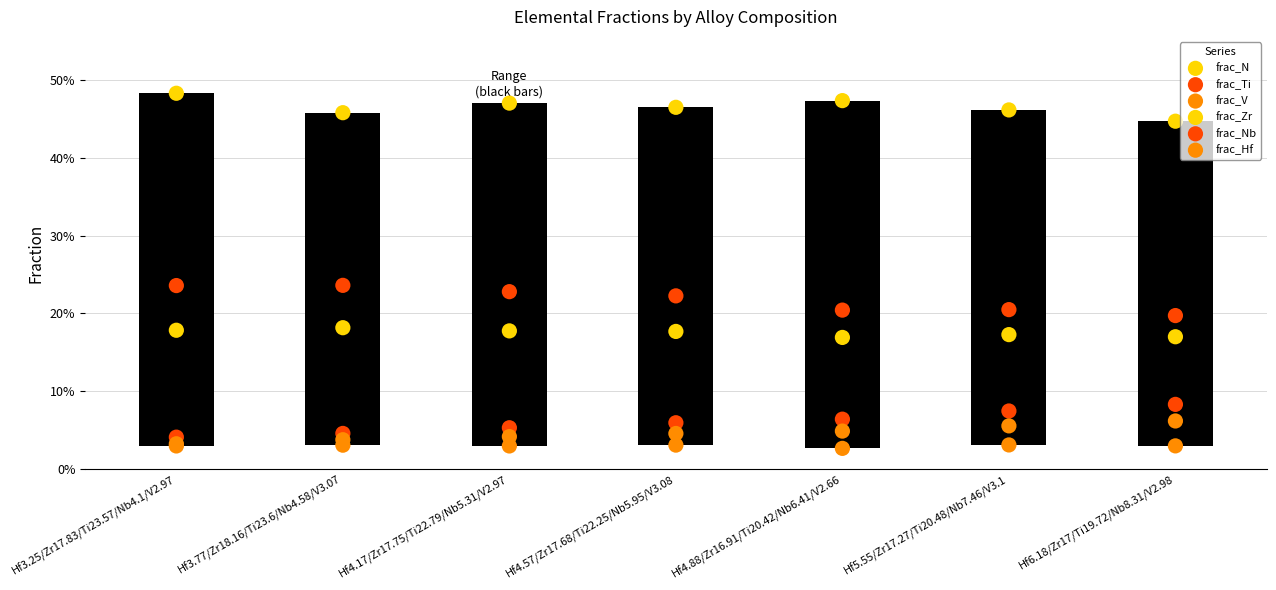

Is the value of frac_Hf at Hf6.18/Zr17/Ti19.72/Nb8.31/V2.98 greater than the value of frac_Nb at Hf3.25/Zr17.83/Ti23.57/Nb4.1/V2.97?

Yes